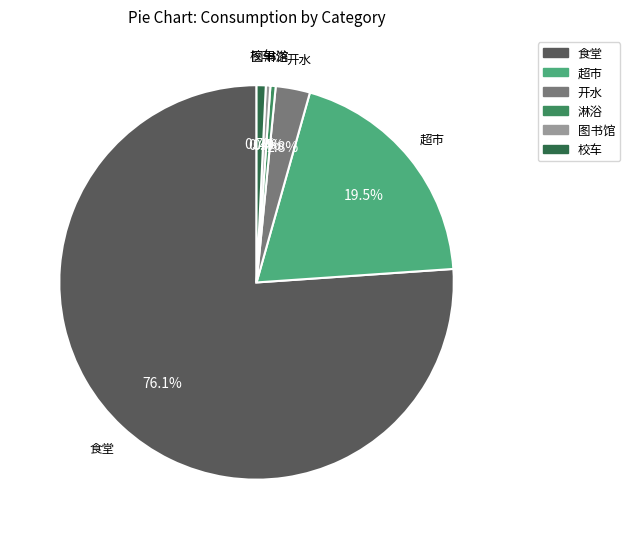

Is there any slice that represents more than half of the pie?

Yes